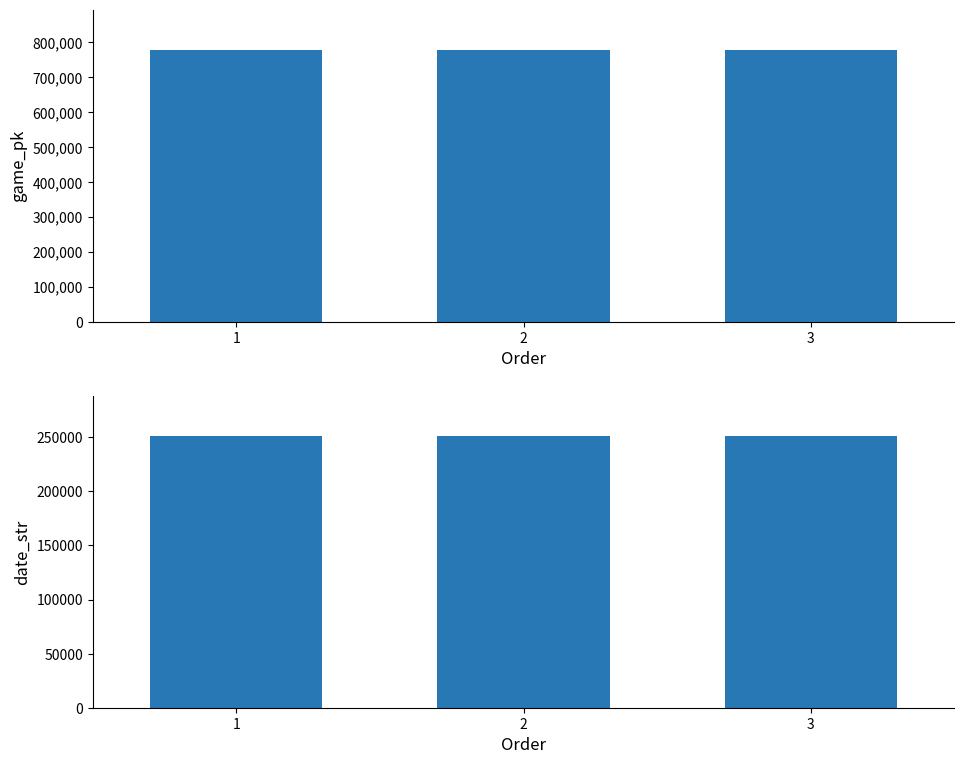

How many bars are there in each group?

2